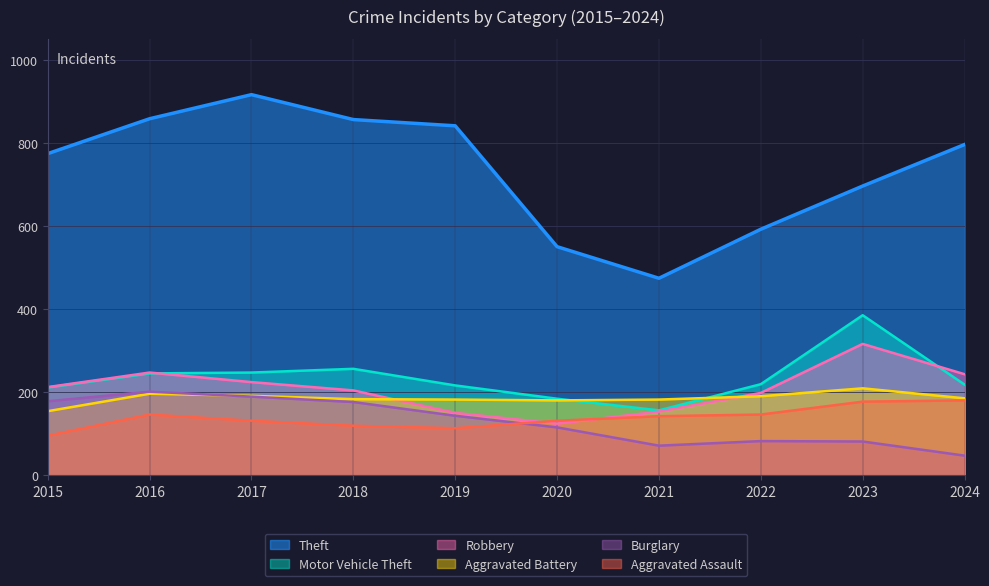

Which has a higher value, 2015 or 2016?

2016